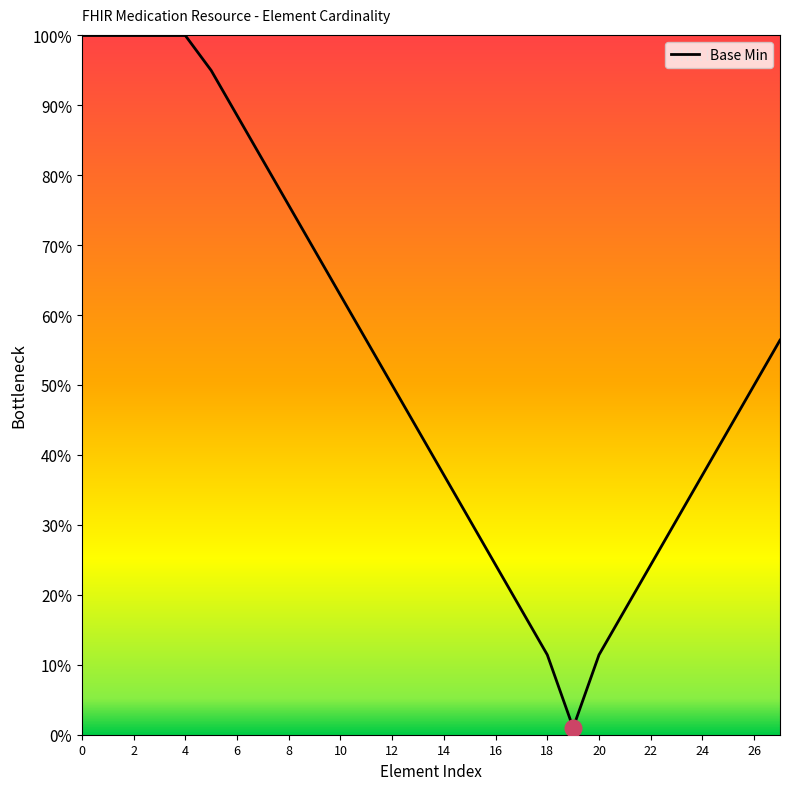

At which label is the value closest to 0?

19